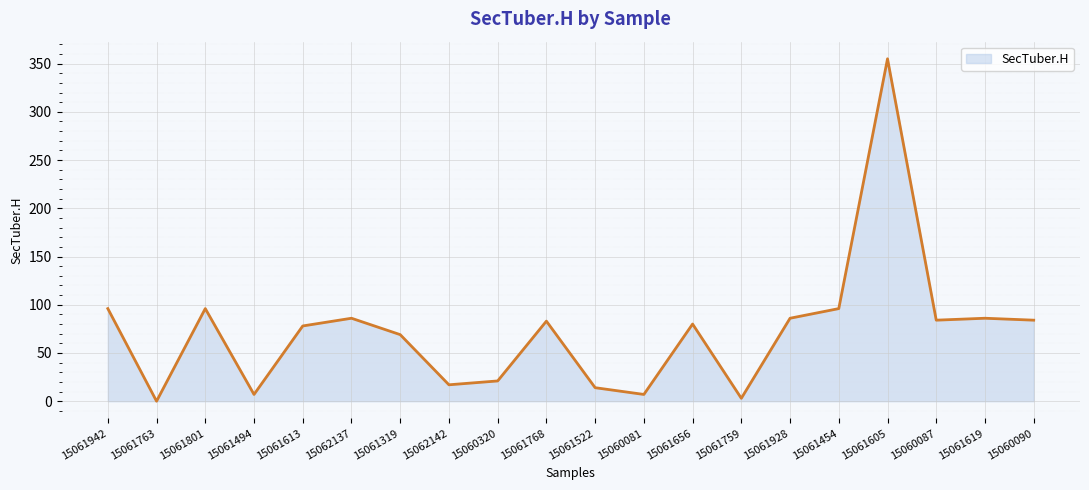

What is the approximate value at 15062142?

17